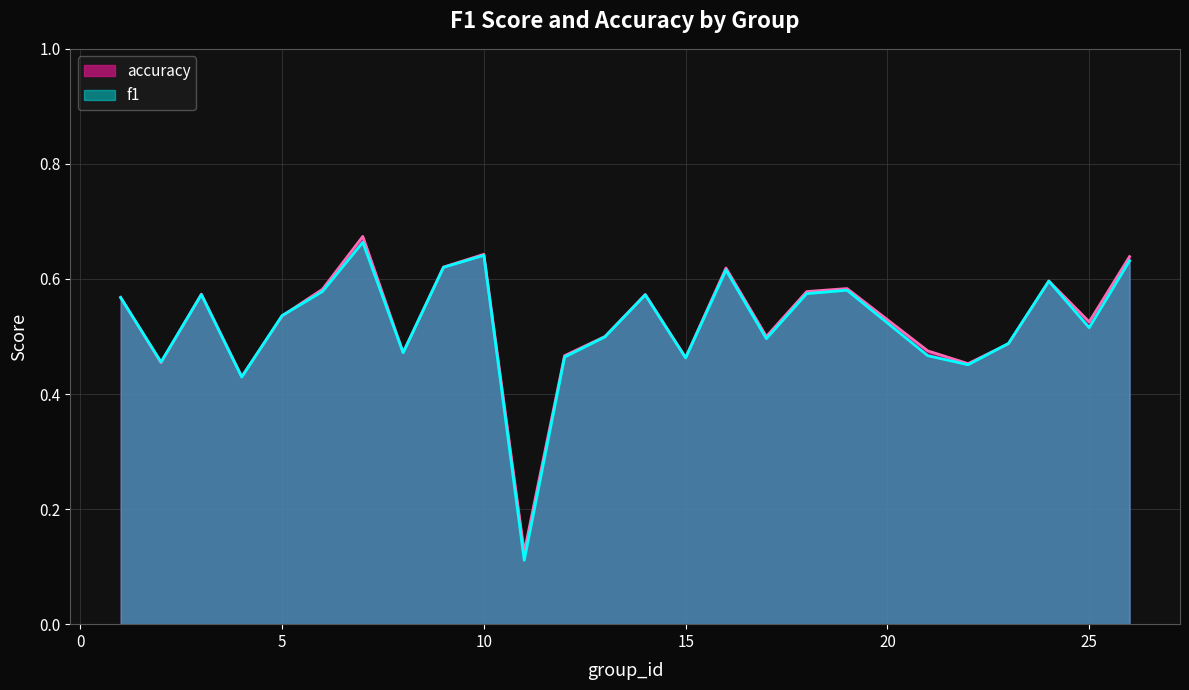

How many lines are shown in the chart?

2